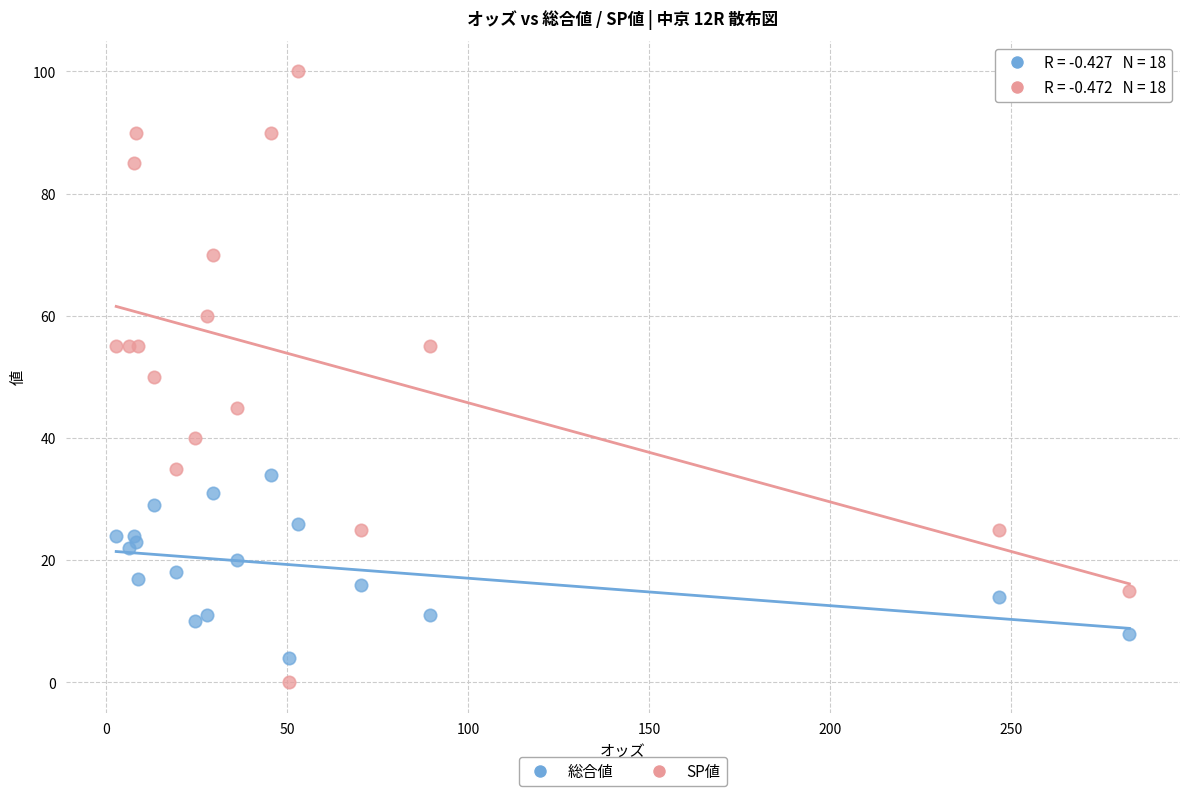

Which series reaches the maximum Y coordinate?

SP値